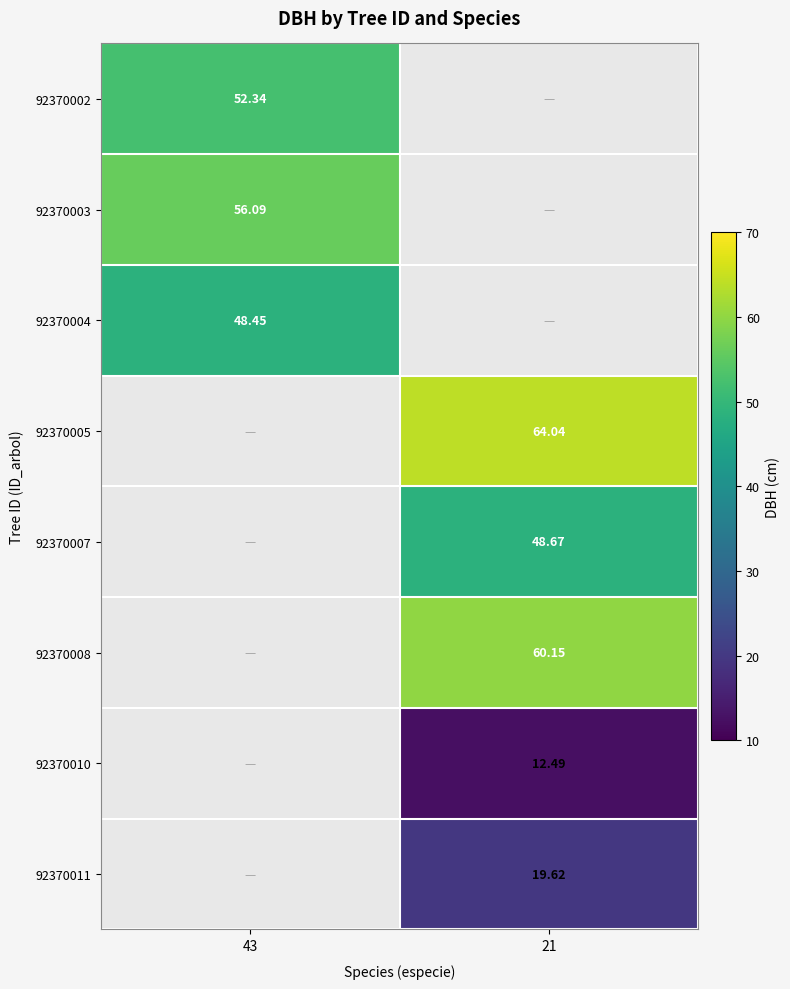

Count the number of categories in the chart.

2